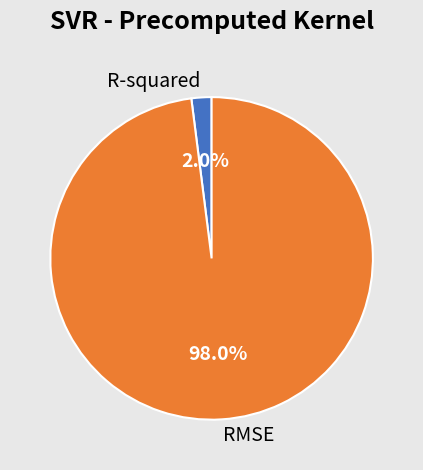

The R-squared slice represents 2% of the pie. True or false?

True